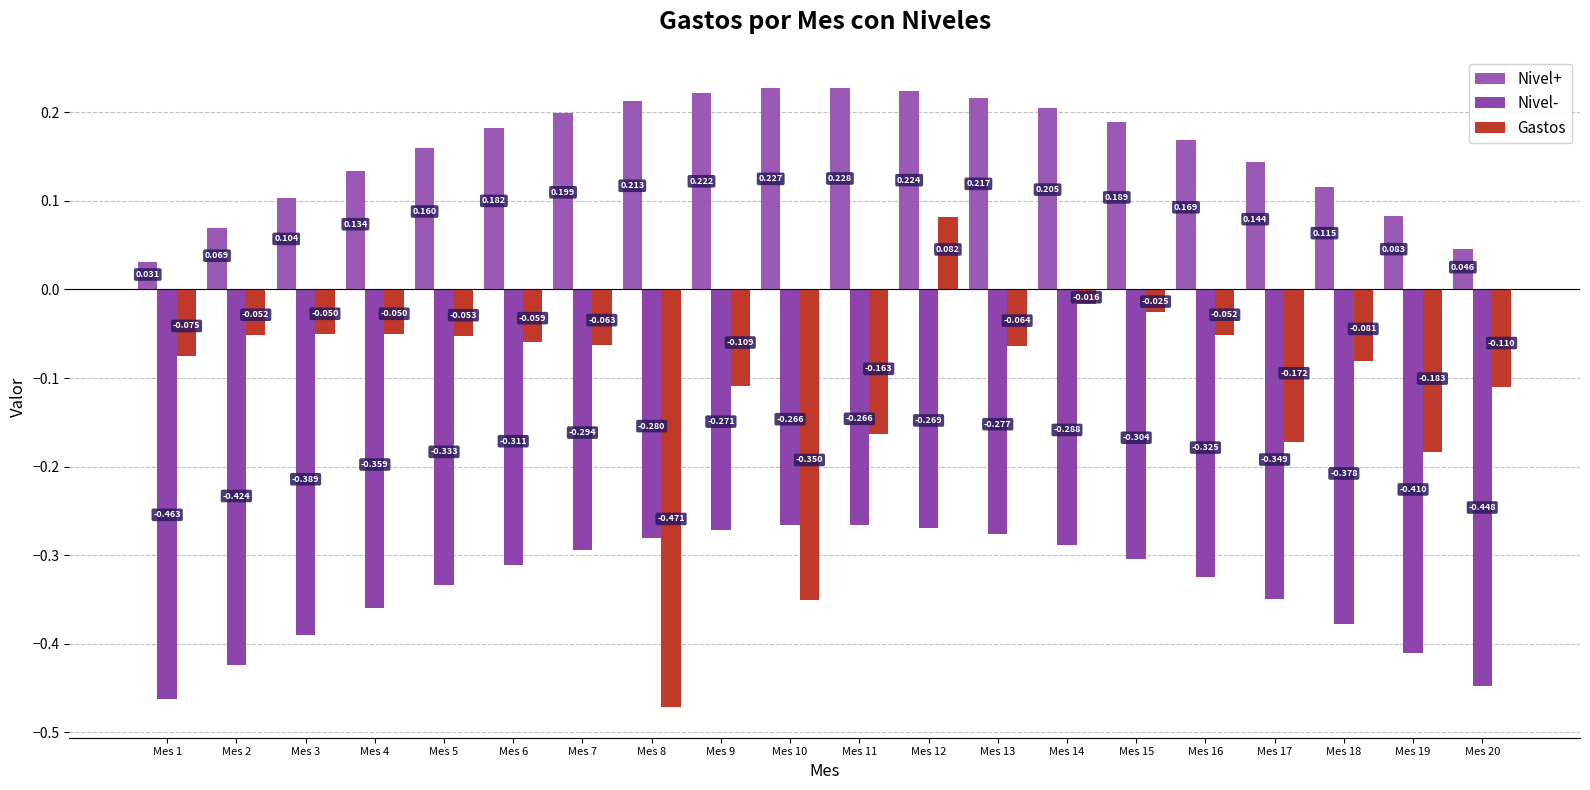

Reading left to right, transcribe all the data shown in this chart.

Nivel+: Mes 1=0.0	Mes 2=0.1	Mes 3=0.1	Mes 4=0.1	Mes 5=0.2	Mes 6=0.2	Mes 7=0.2	Mes 8=0.2	Mes 9=0.2	Mes 10=0.2	Mes 11=0.2	Mes 12=0.2	Mes 13=0.2	Mes 14=0.2	Mes 15=0.2	Mes 16=0.2	Mes 17=0.1	Mes 18=0.1	Mes 19=0.1	Mes 20=0.0
Nivel-: Mes 1=-0.5	Mes 2=-0.4	Mes 3=-0.4	Mes 4=-0.4	Mes 5=-0.3	Mes 6=-0.3	Mes 7=-0.3	Mes 8=-0.3	Mes 9=-0.3	Mes 10=-0.3	Mes 11=-0.3	Mes 12=-0.3	Mes 13=-0.3	Mes 14=-0.3	Mes 15=-0.3	Mes 16=-0.3	Mes 17=-0.3	Mes 18=-0.4	Mes 19=-0.4	Mes 20=-0.4
Gastos: Mes 1=-0.1	Mes 2=-0.1	Mes 3=-0.1	Mes 4=-0.1	Mes 5=-0.1	Mes 6=-0.1	Mes 7=-0.1	Mes 8=-0.5	Mes 9=-0.1	Mes 10=-0.3	Mes 11=-0.2	Mes 12=0.1	Mes 13=-0.1	Mes 14=-0.0	Mes 15=-0.0	Mes 16=-0.1	Mes 17=-0.2	Mes 18=-0.1	Mes 19=-0.2	Mes 20=-0.1